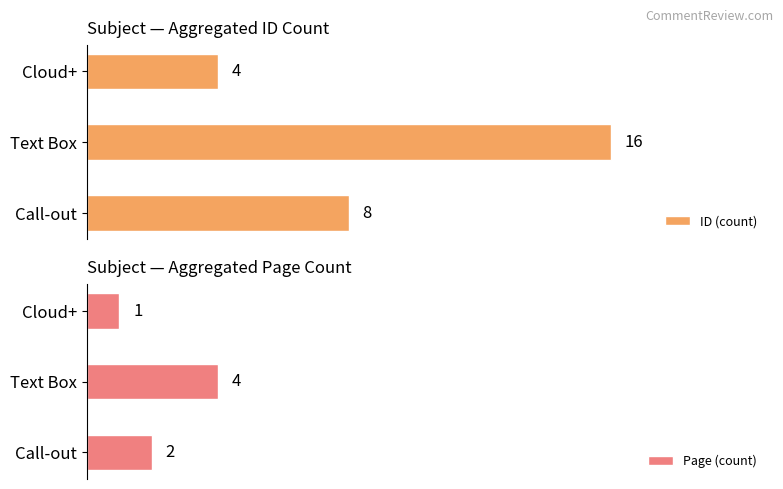

Which category has the highest value in the Page (count) series?

Text Box